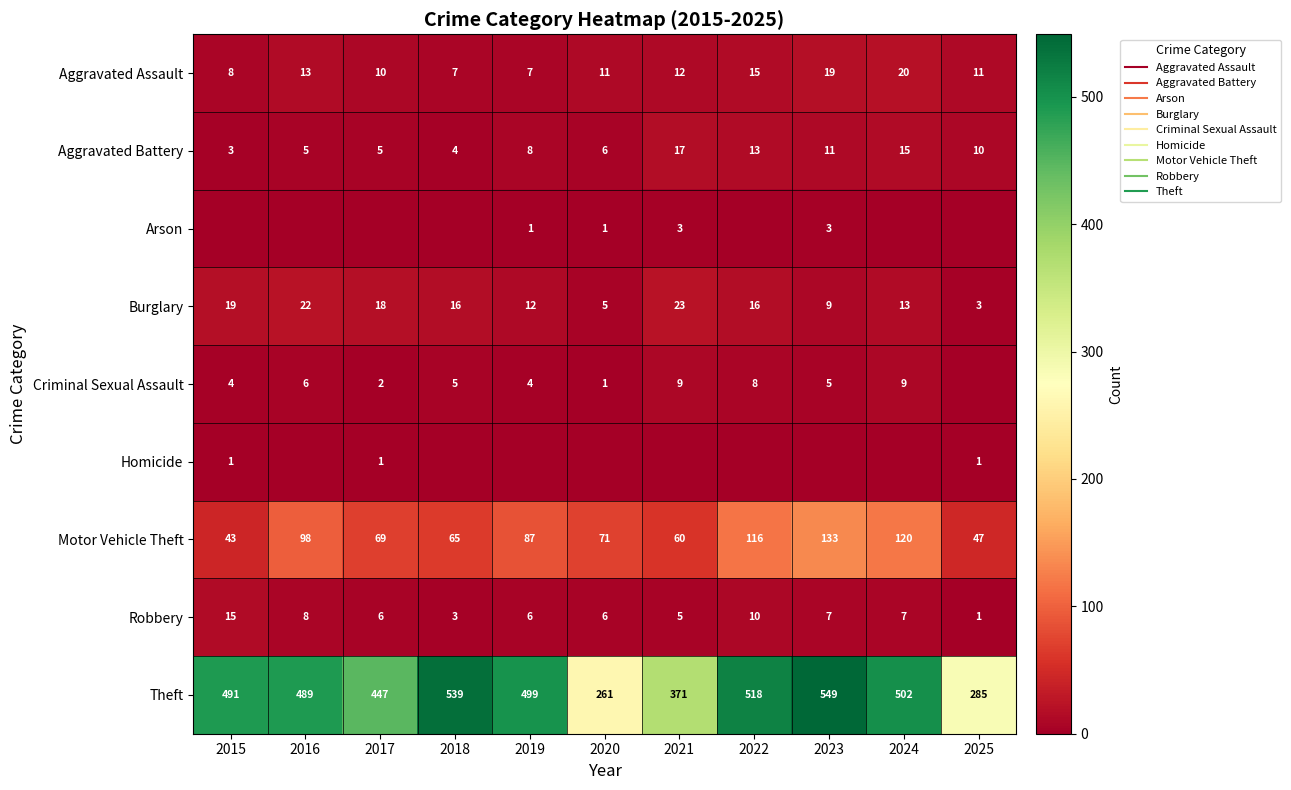

At which label does Theft reach its peak?

2023